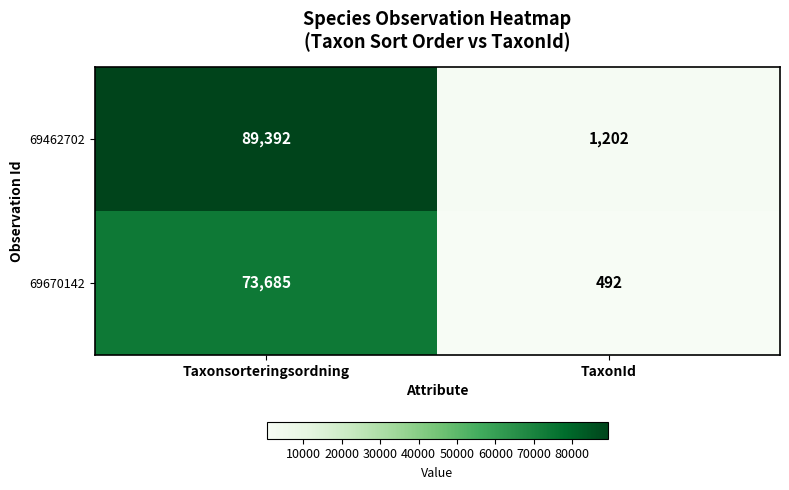

What is the approximate value of 69670142 at TaxonId, to the nearest 100?

500